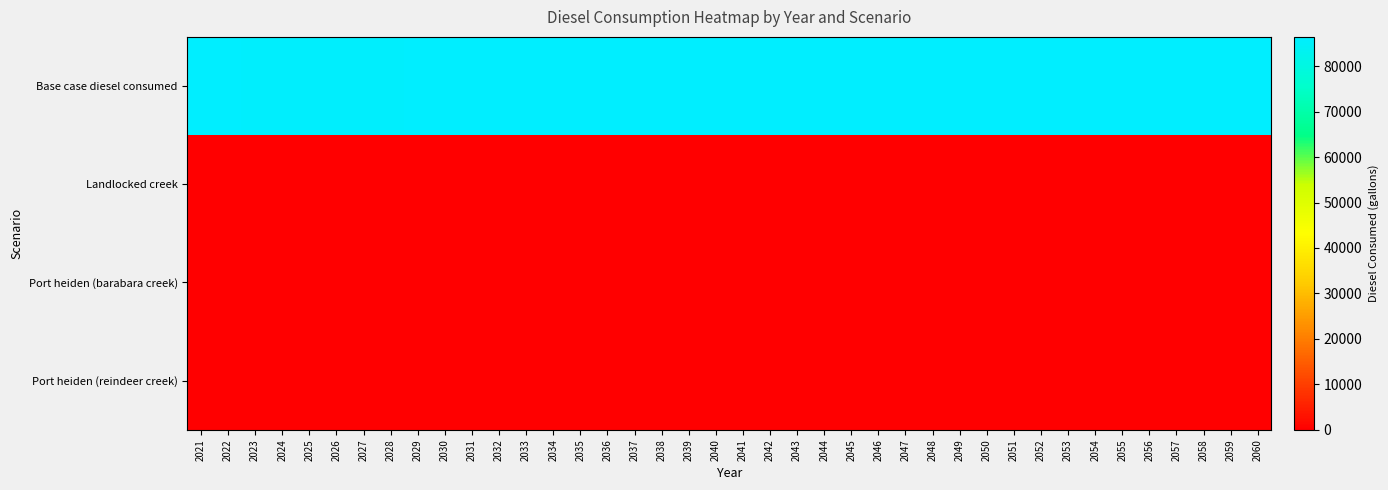

Reading left to right, transcribe all the data shown in this chart.

Base case diesel consumed: 2021=86152.1	2022=86152.1	2023=86015.8	2024=86015.8	2025=86015.8	2026=86015.8	2027=86015.8	2028=86015.8	2029=86152.1	2030=86152.1	2031=86152.1	2032=86152.1	2033=86152.1	2034=86152.1	2035=86152.1	2036=86152.1	2037=86152.1	2038=86152.1	2039=86288.4	2040=86152.1	2041=86152.1	2042=86152.1	2043=86288.4	2044=86288.4	2045=86288.4	2046=86288.4	2047=86288.4	2048=86288.4	2049=86424.8	2050=86424.8	2051=86424.8	2052=86424.8	2053=86424.8	2054=86424.8	2055=86424.8	2056=86424.8	2057=86424.8	2058=86424.8	2059=86424.8	2060=86424.8
Landlocked creek: 2021=0.0	2022=0.0	2023=0.0	2024=0.0	2025=0.0	2026=0.0	2027=0.0	2028=0.0	2029=0.0	2030=0.0	2031=0.0	2032=0.0	2033=0.0	2034=0.0	2035=0.0	2036=0.0	2037=0.0	2038=0.0	2039=136.3	2040=0.0	2041=0.0	2042=0.0	2043=136.3	2044=136.3	2045=136.3	2046=136.3	2047=136.3	2048=136.3	2049=272.6	2050=272.6	2051=272.6	2052=272.6	2053=272.6	2054=272.6	2055=272.6	2056=272.6	2057=272.6	2058=272.6	2059=272.6	2060=272.6
Port heiden (barabara creek): 2021=0.0	2022=0.0	2023=0.0	2024=0.0	2025=0.0	2026=0.0	2027=0.0	2028=0.0	2029=0.0	2030=0.0	2031=0.0	2032=0.0	2033=0.0	2034=0.0	2035=0.0	2036=0.0	2037=0.0	2038=0.0	2039=136.3	2040=0.0	2041=0.0	2042=0.0	2043=136.3	2044=136.3	2045=136.3	2046=136.3	2047=136.3	2048=136.3	2049=272.6	2050=272.6	2051=272.6	2052=272.6	2053=272.6	2054=272.6	2055=272.6	2056=272.6	2057=272.6	2058=272.6	2059=272.6	2060=272.6
Port heiden (reindeer creek): 2021=0.0	2022=0.0	2023=0.0	2024=0.0	2025=0.0	2026=0.0	2027=0.0	2028=0.0	2029=0.0	2030=0.0	2031=0.0	2032=0.0	2033=0.0	2034=0.0	2035=0.0	2036=0.0	2037=0.0	2038=0.0	2039=136.3	2040=0.0	2041=0.0	2042=0.0	2043=136.3	2044=136.3	2045=136.3	2046=136.3	2047=136.3	2048=136.3	2049=272.6	2050=272.6	2051=272.6	2052=272.6	2053=272.6	2054=272.6	2055=272.6	2056=272.6	2057=272.6	2058=272.6	2059=272.6	2060=272.6